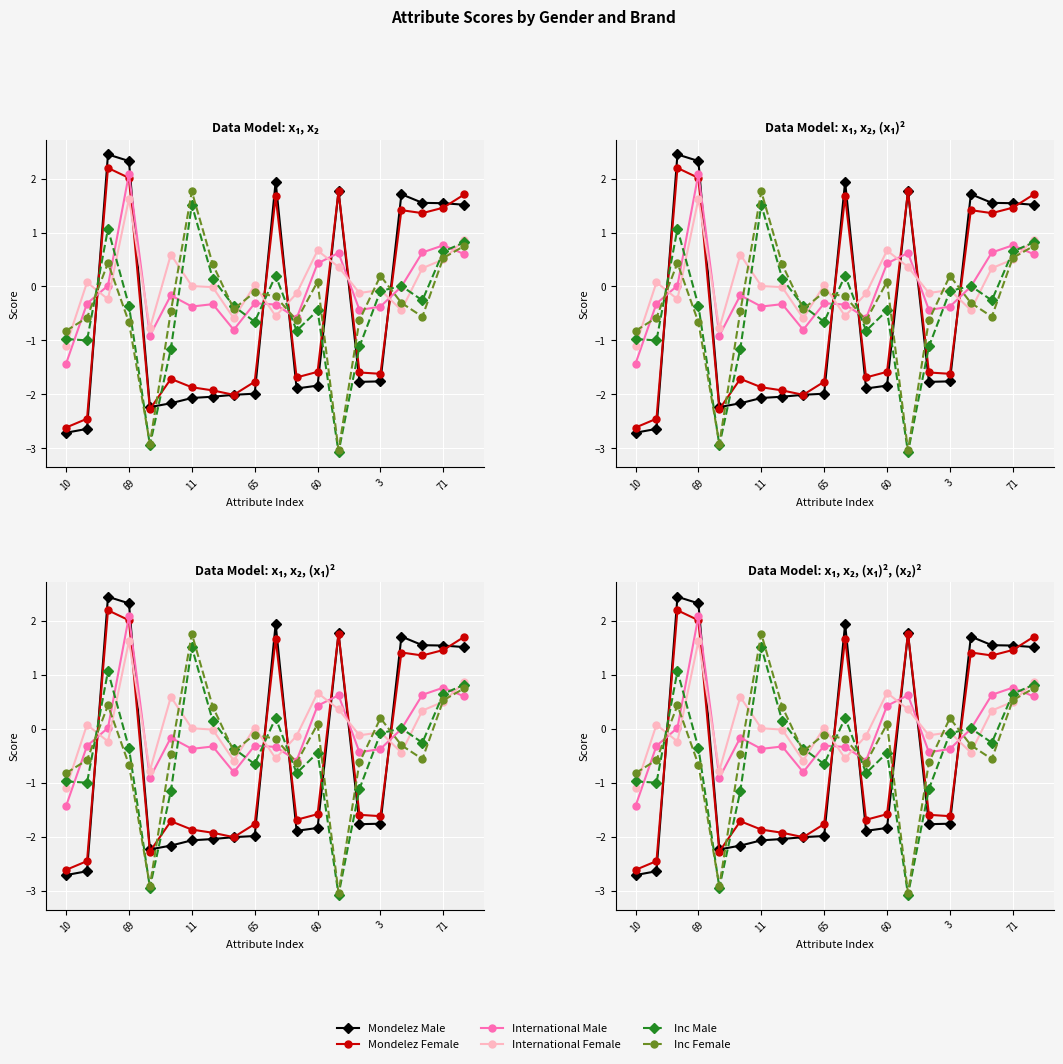

What is the difference between the second highest and minimum values in the international_male series?

2.2